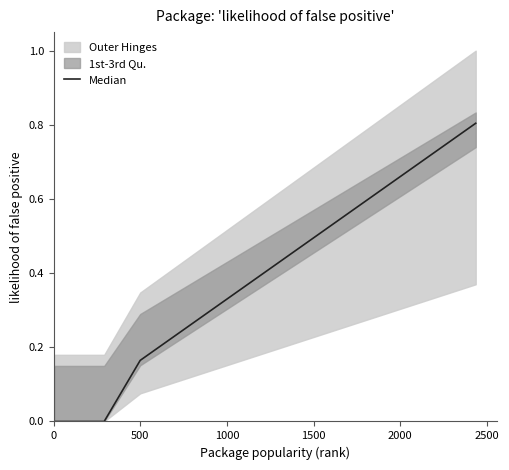

What is the sum of all values?

5.2